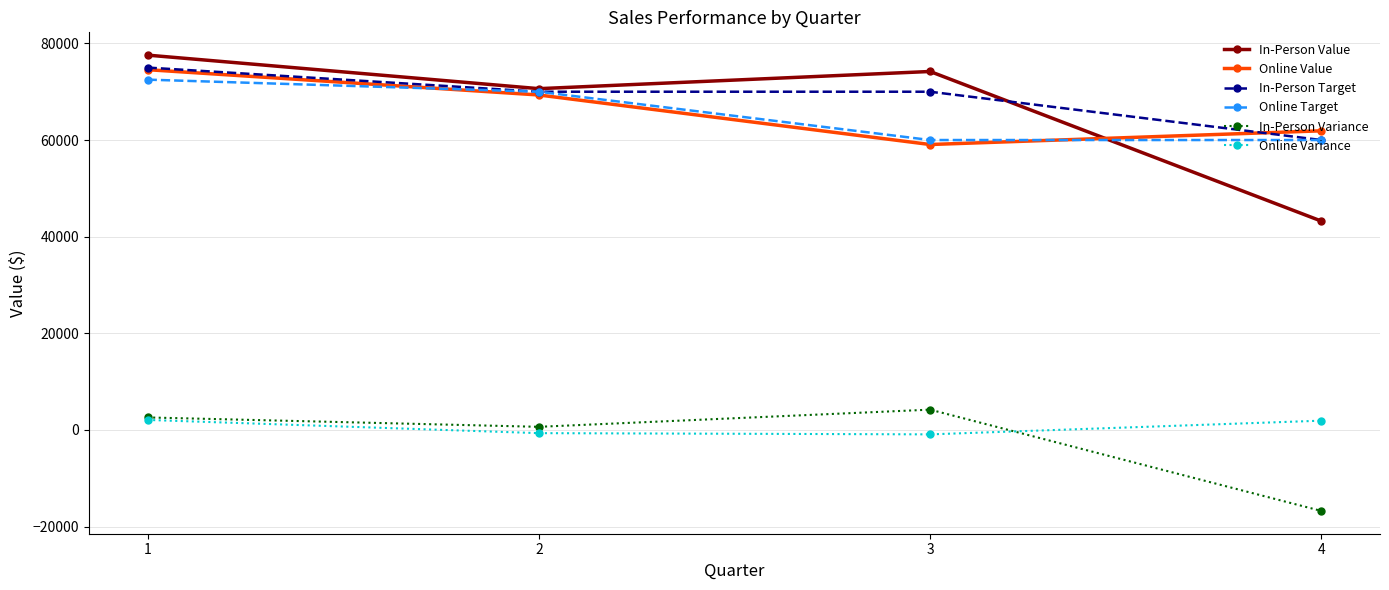

The value of Online Target at 3 is 35398. True or false?

False